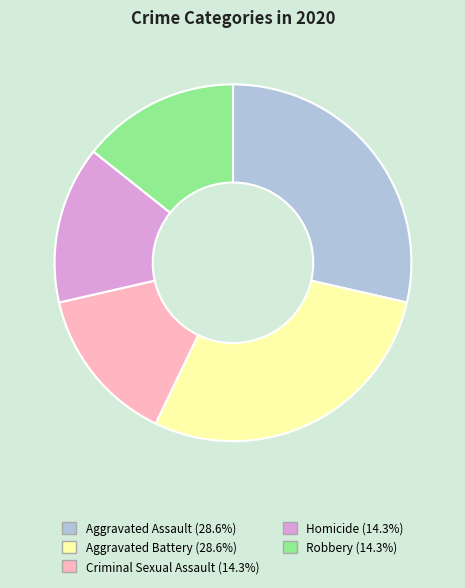

Does Criminal Sexual Assault represent more than half of the total?

No